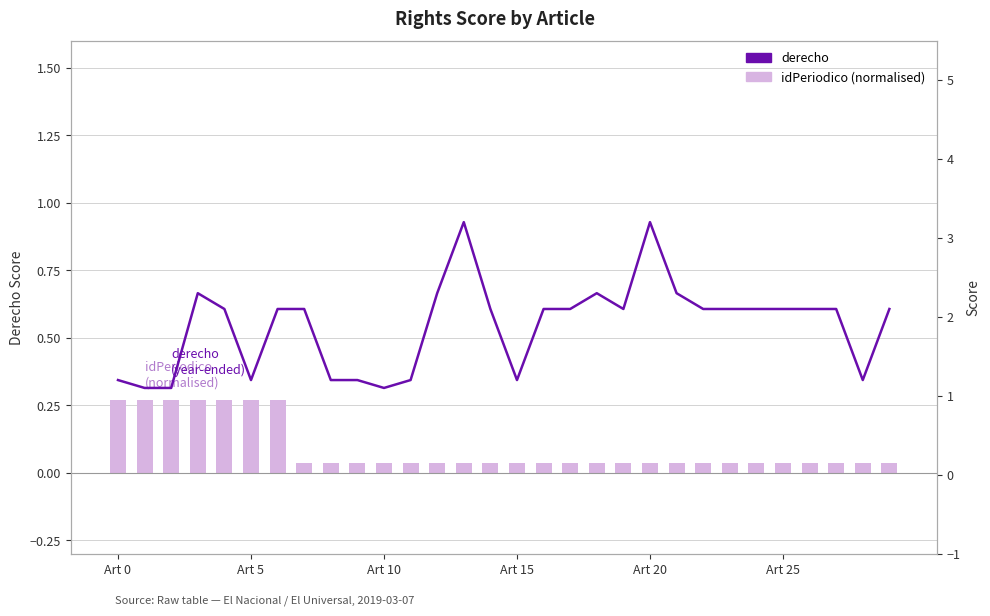

At which label does derecho reach its peak?

13